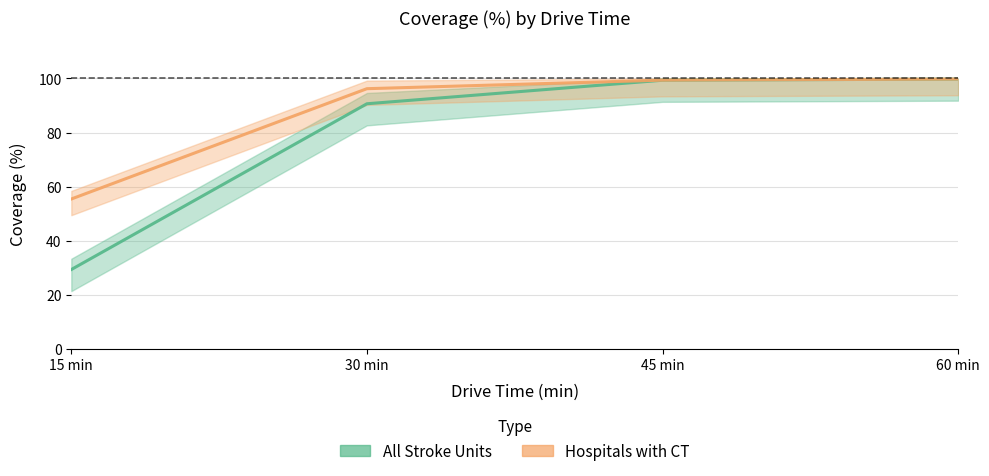

Is the value of All Stroke Units at 30 min greater than the value of Hospitals with CT at 15 min?

Yes